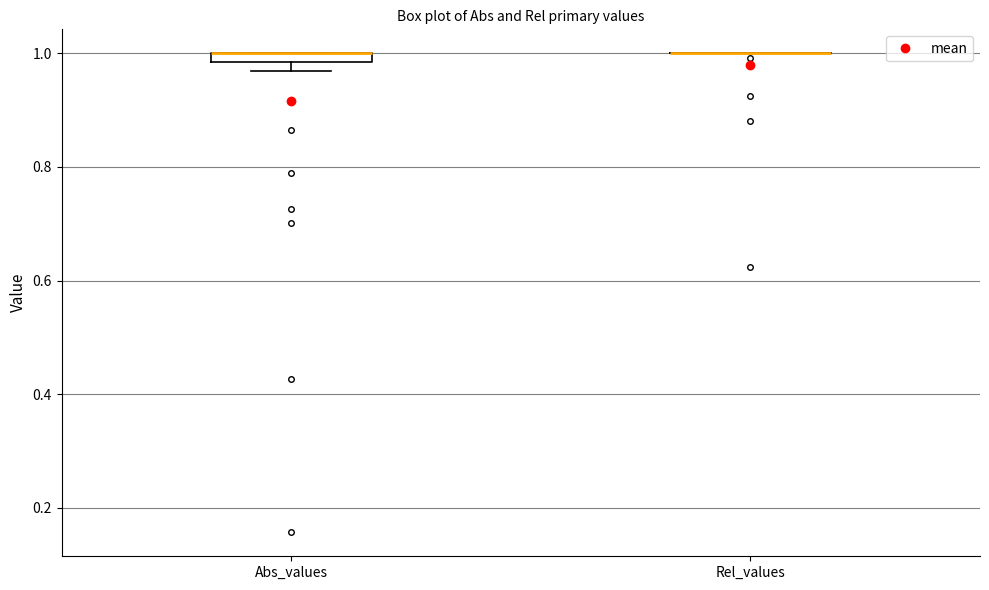

Where is the upper edge of the box for Abs_values on the y-axis? The values are not printed on the chart, so give them approximately, as read against the axis.

1.00